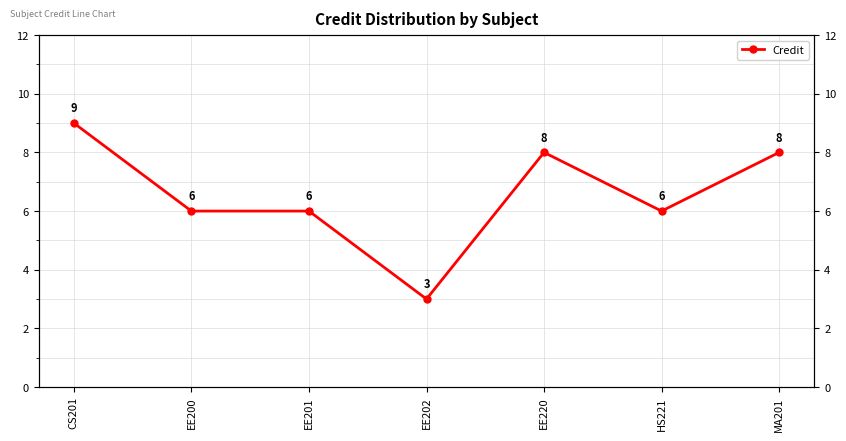

What is the difference between the values at CS201 and EE201?

3